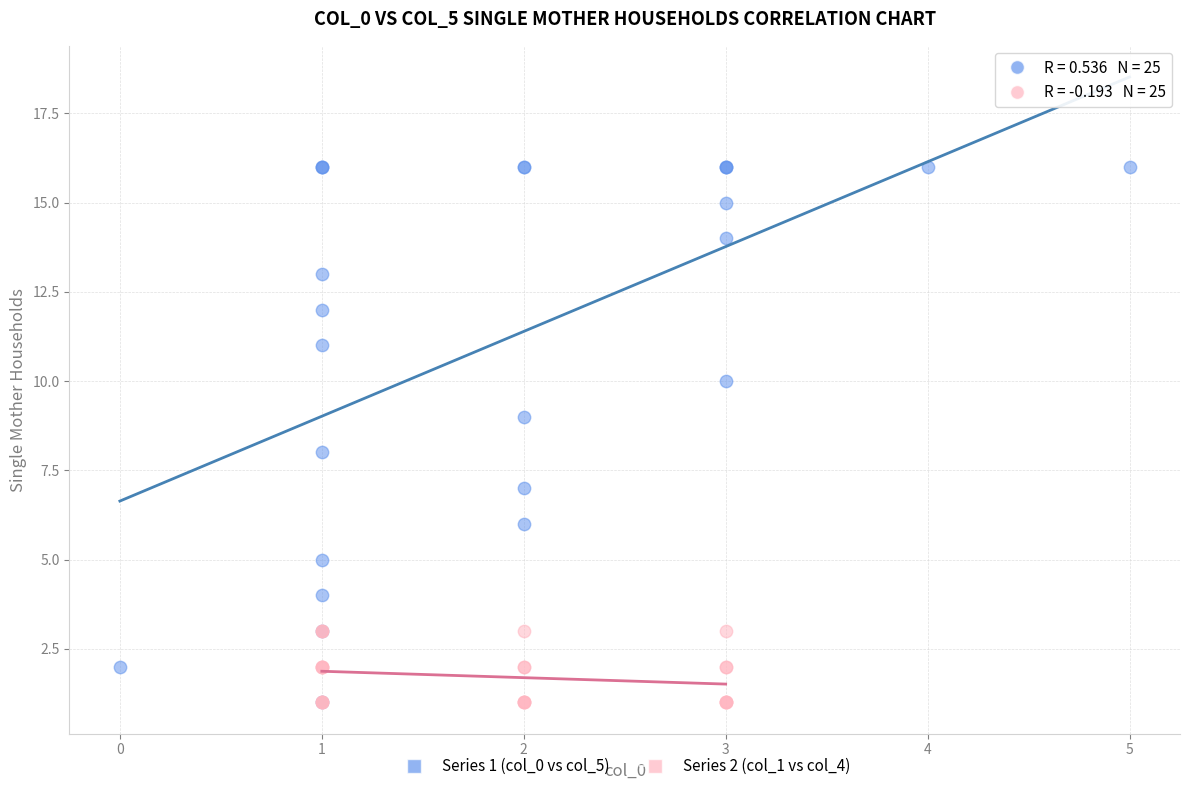

Which series has the widest spread of Y values?

Series 1 (col_0 vs col_5)